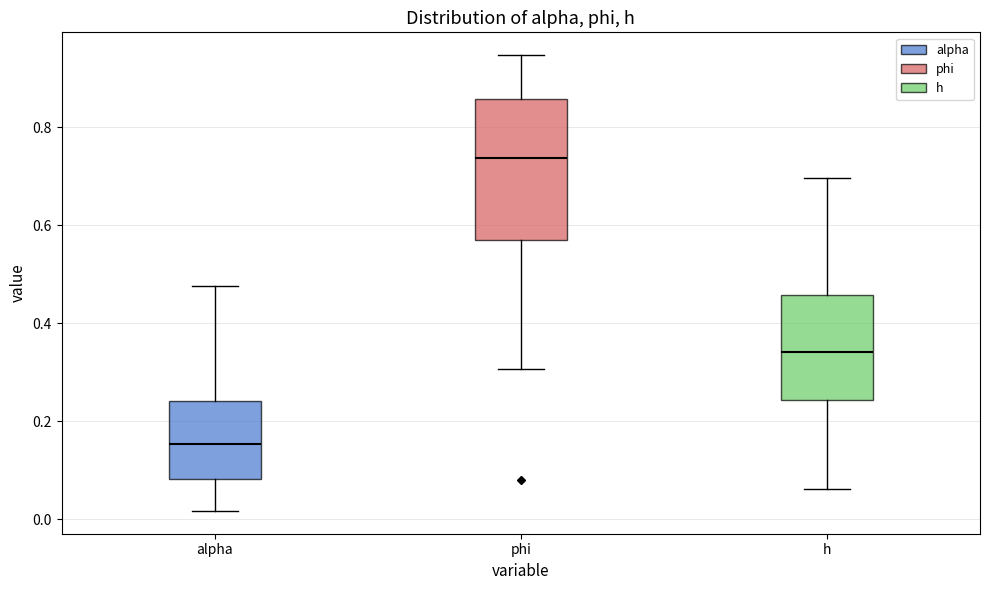

Which box is the tallest, from its lower edge to its upper edge?

phi